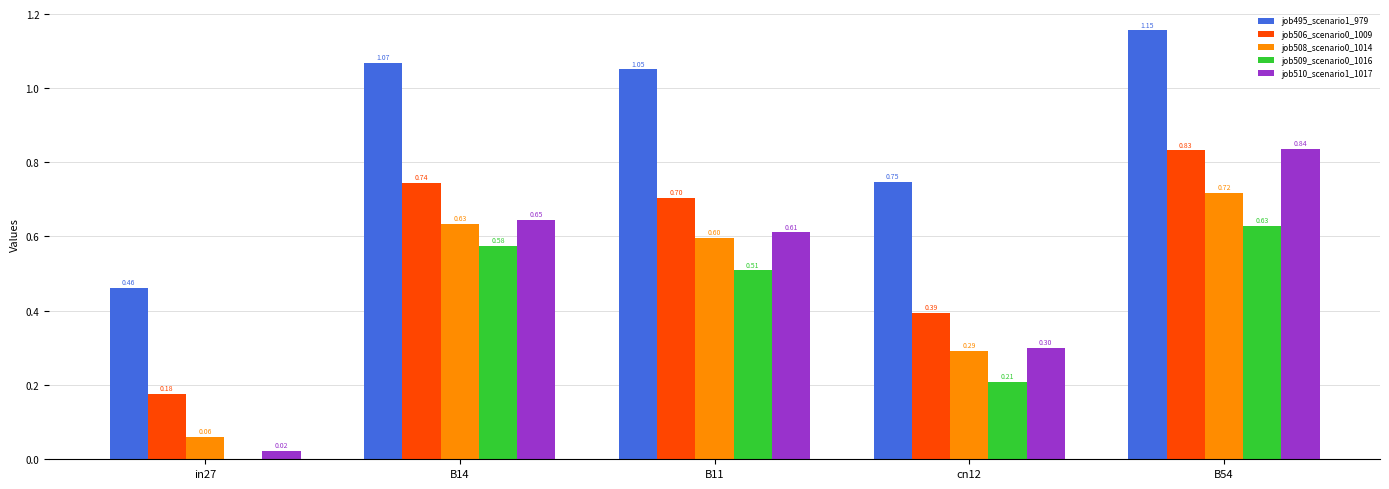

True or false: job510_scenario1_1017 has a value of 0.6 at B11.

True